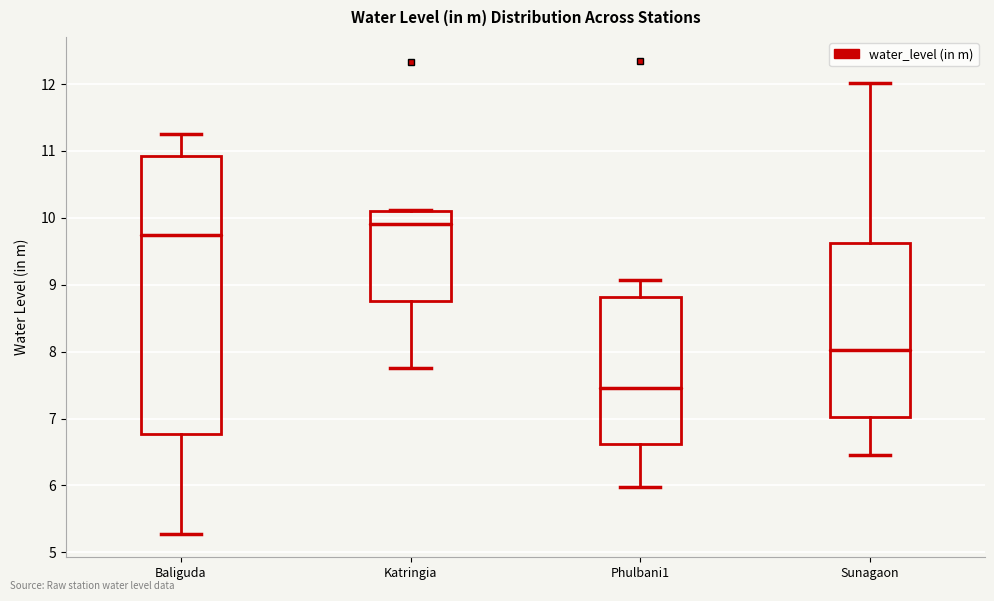

Where does the median line of the box for Katringia sit on the y-axis? The values are not printed on the chart, so give them approximately, as read against the axis.

9.9